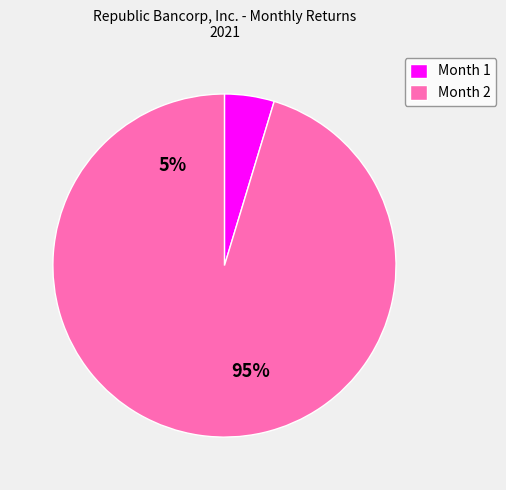

How much of the chart is everything except Month 2?

4.7%